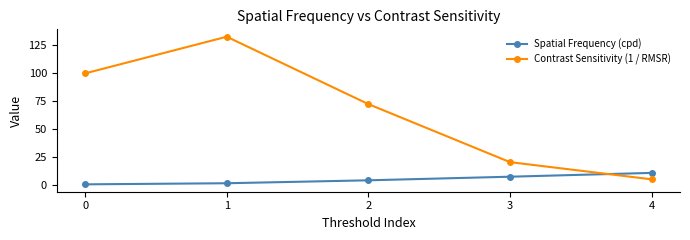

Which series has the widest spread of values?

Contrast Sensitivity (1 / RMSR)